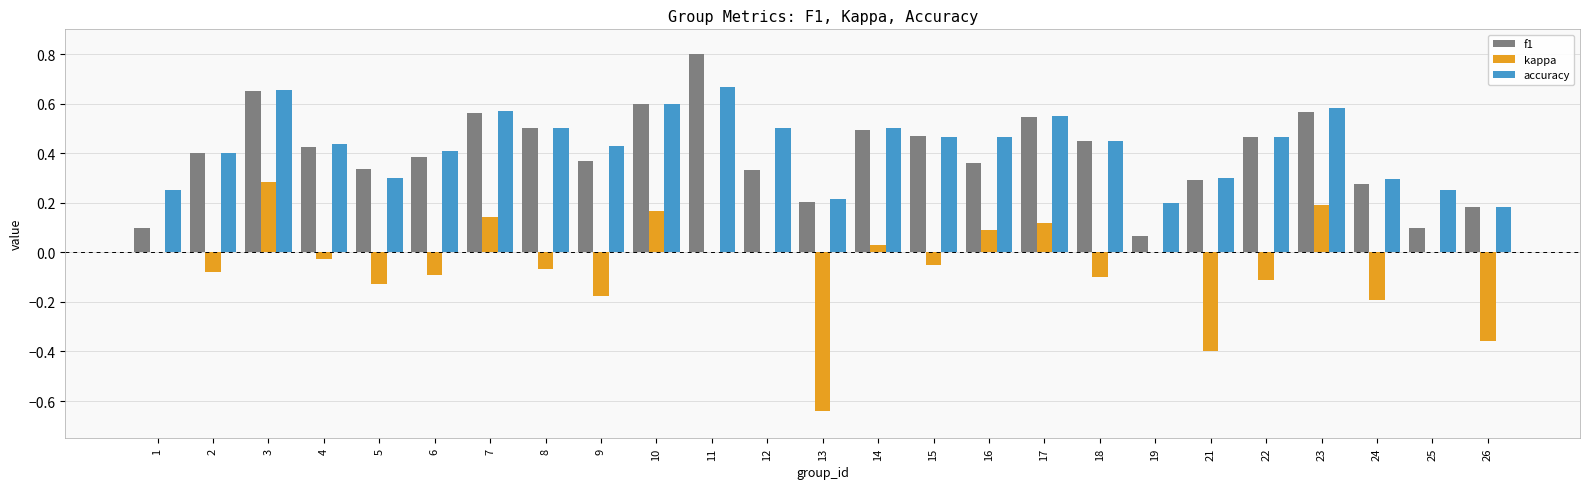

At which category is the sum across all series the highest?

3